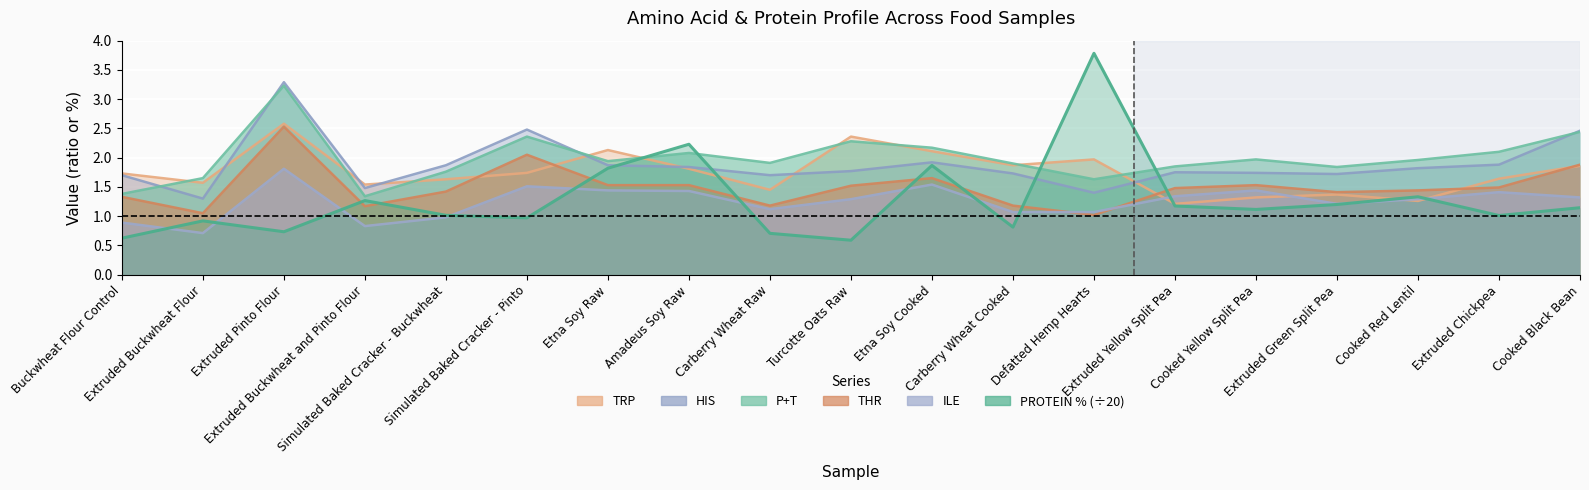

True or false: THR and P+T cross at least once.

False